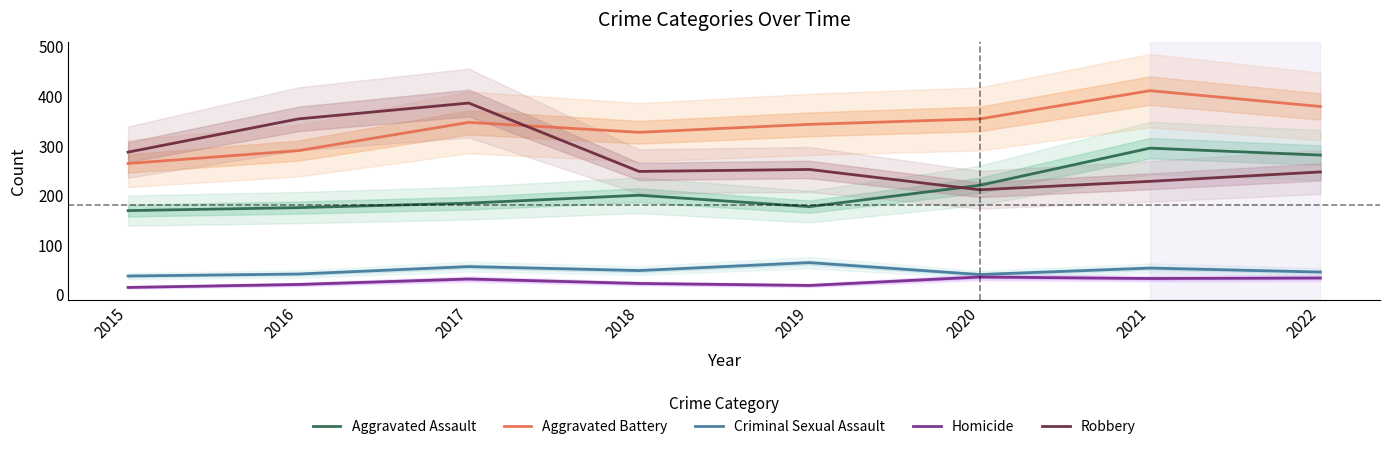

Where does the Aggravated Assault series first go above 200?

2020